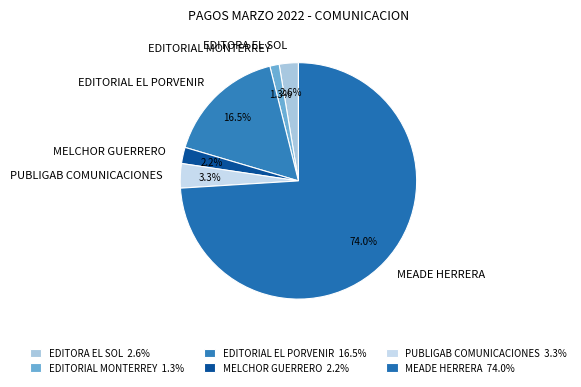

To the nearest percent, what portion does MEADE HERRERA represent?

74%